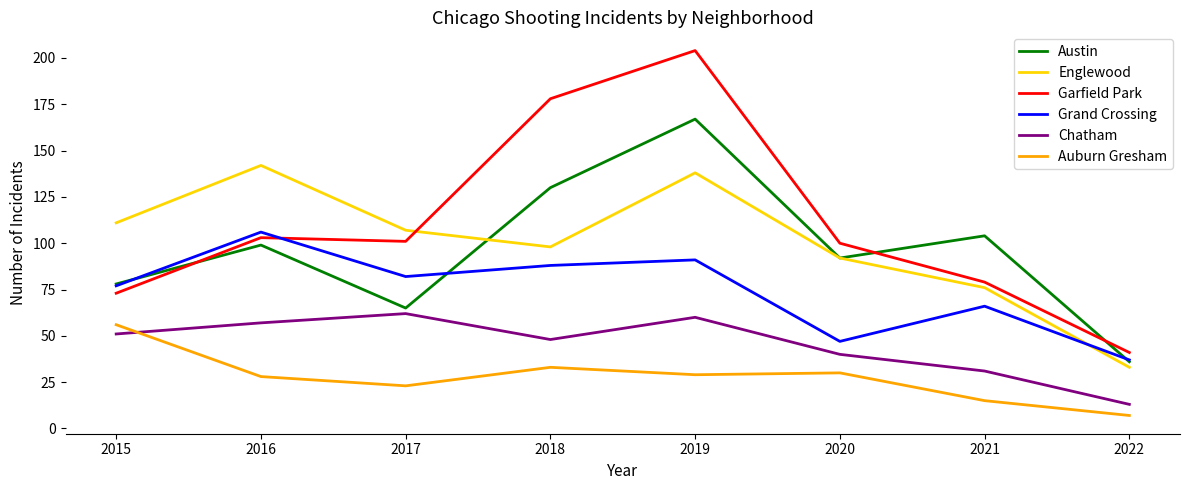

Which series changed the most between 2015 and 2018?

Garfield Park